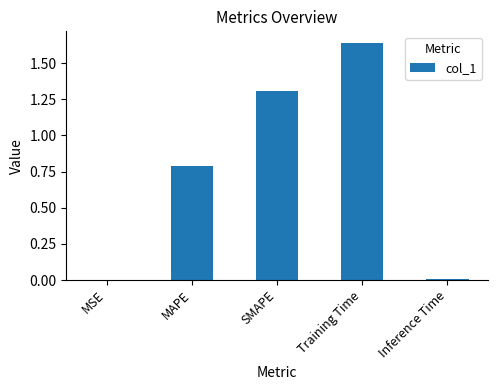

Is it true that the value at Inference Time is 0.0?

True